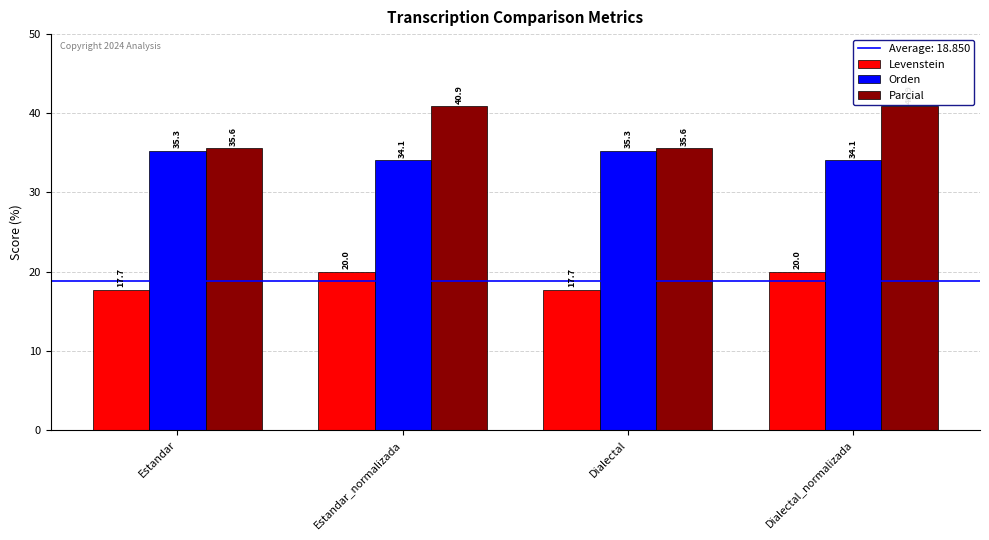

Is it true that Parcial equals 63.7 at Estandar?

False